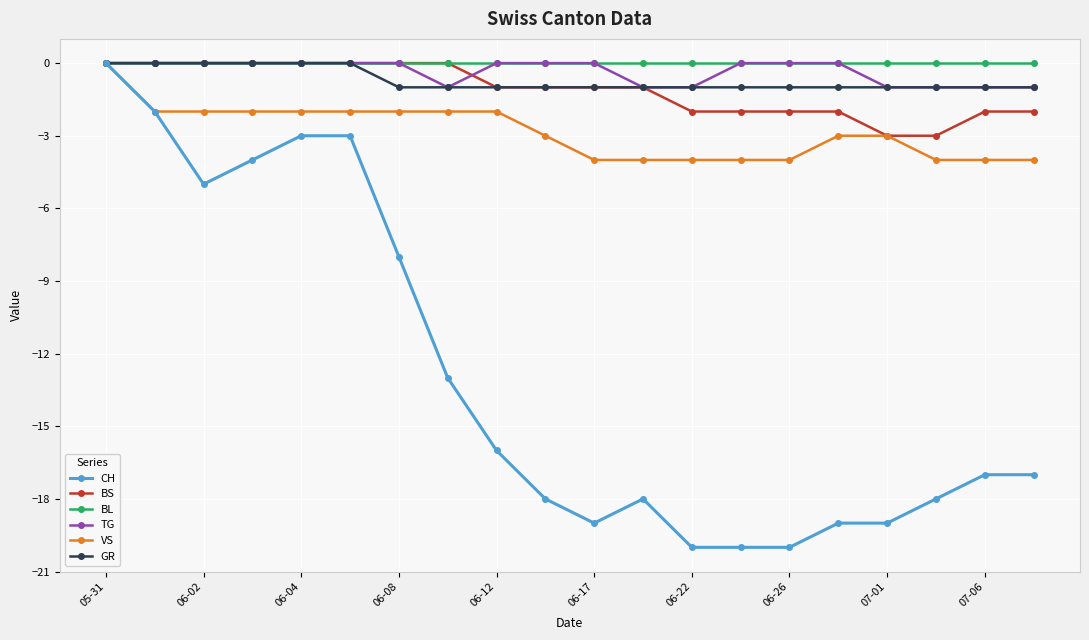

What is the value of the CH point at the 12th from the left?

-18